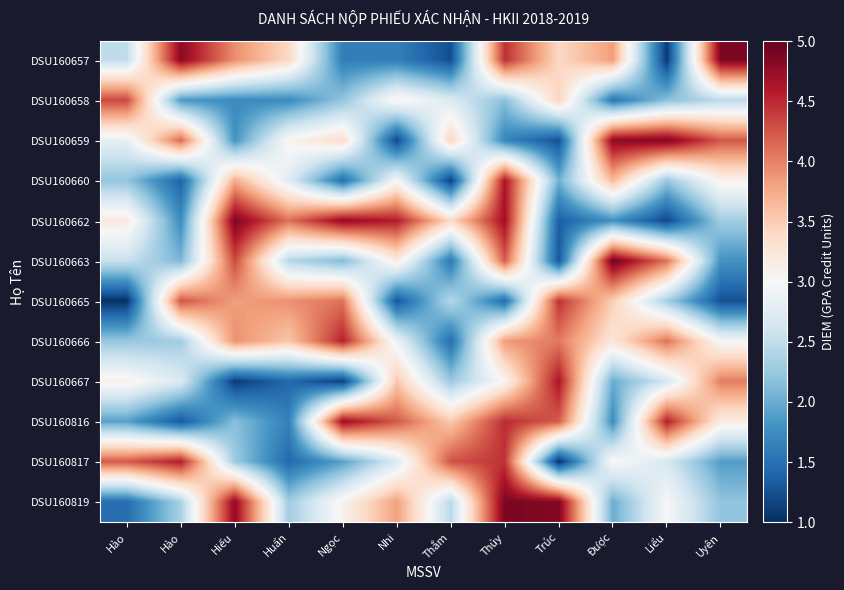

What is the total value across all series at Nhi?

35.1